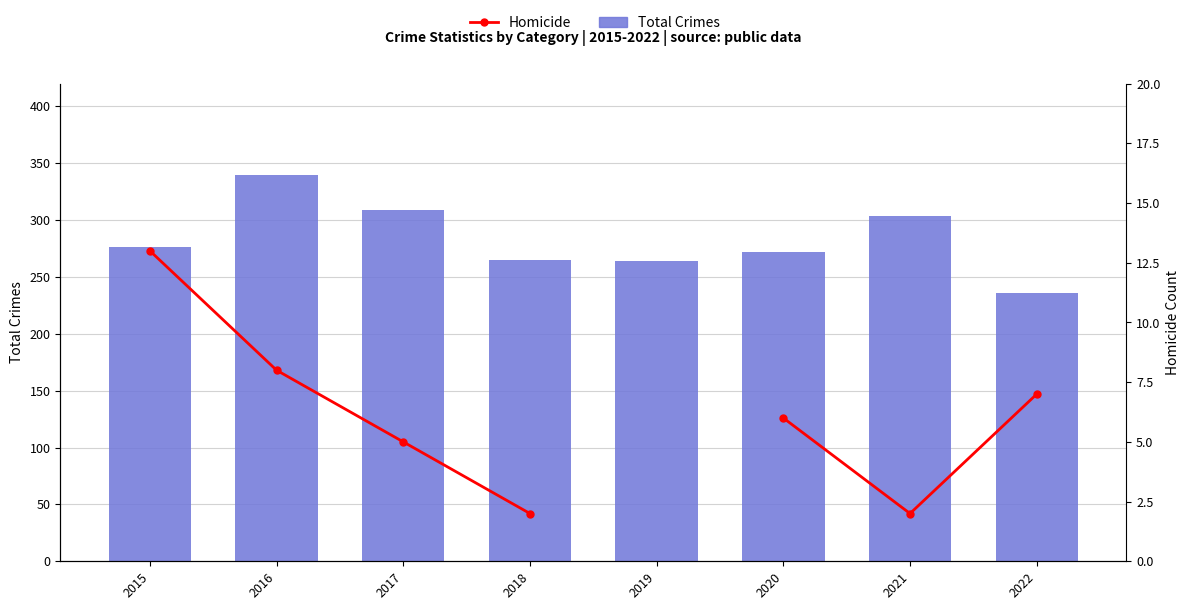

Are the bars horizontal?

No